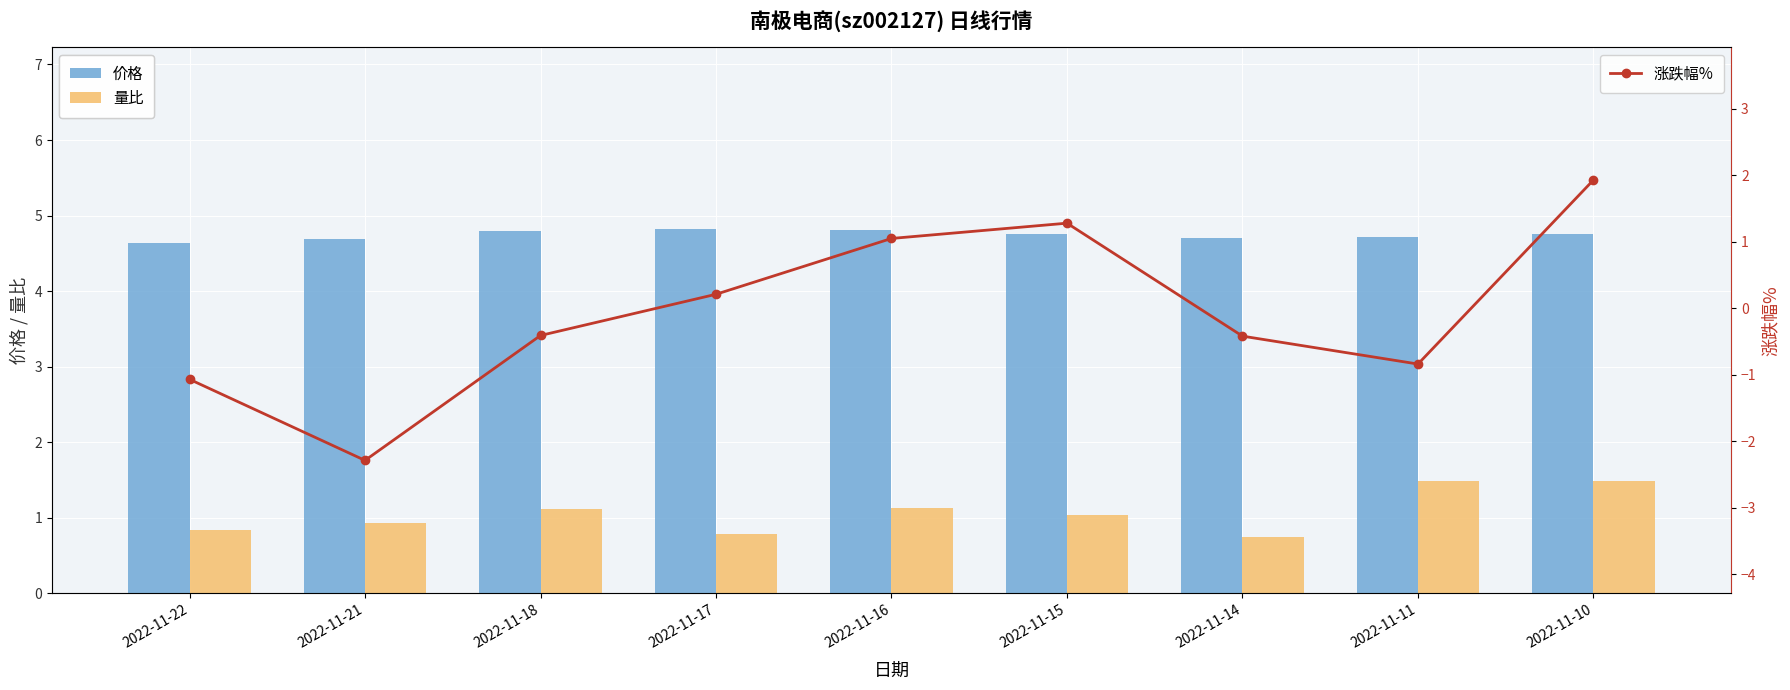

What is the value of the 价格 bar at the 2nd from the left?

4.7